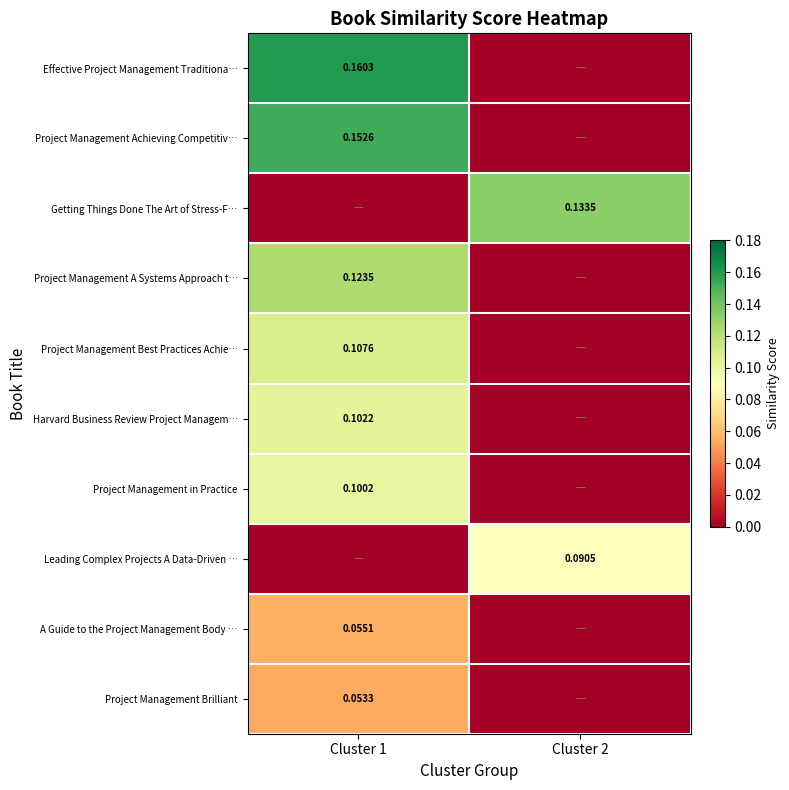

At how many categories does at least one series exceed 0?

2